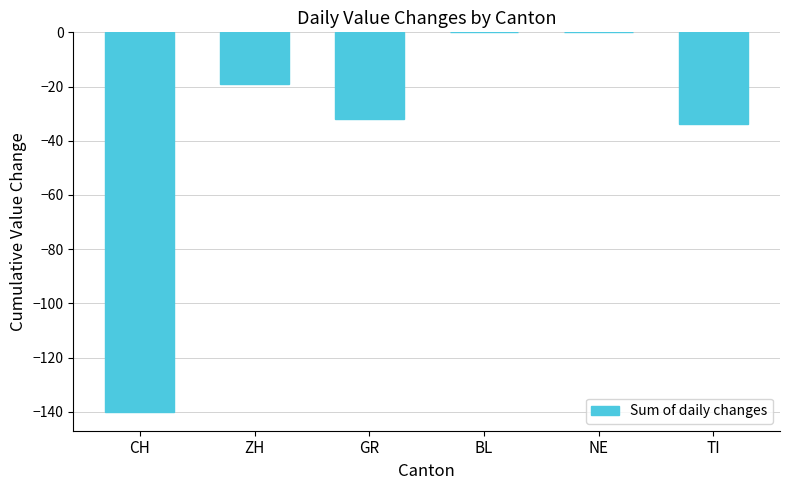

Between NE and TI, which is larger?

NE